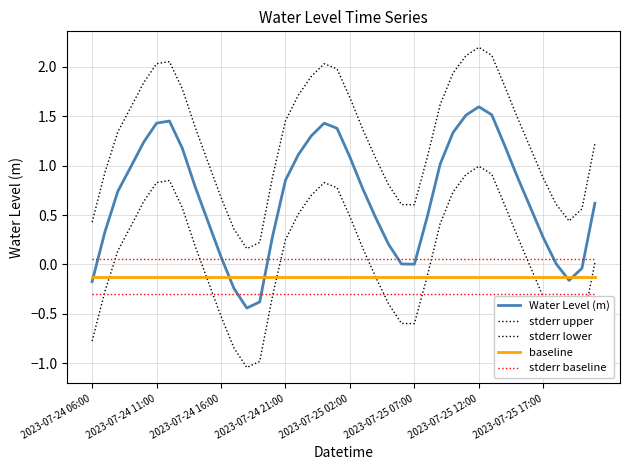

How many lines are shown in the chart?

5